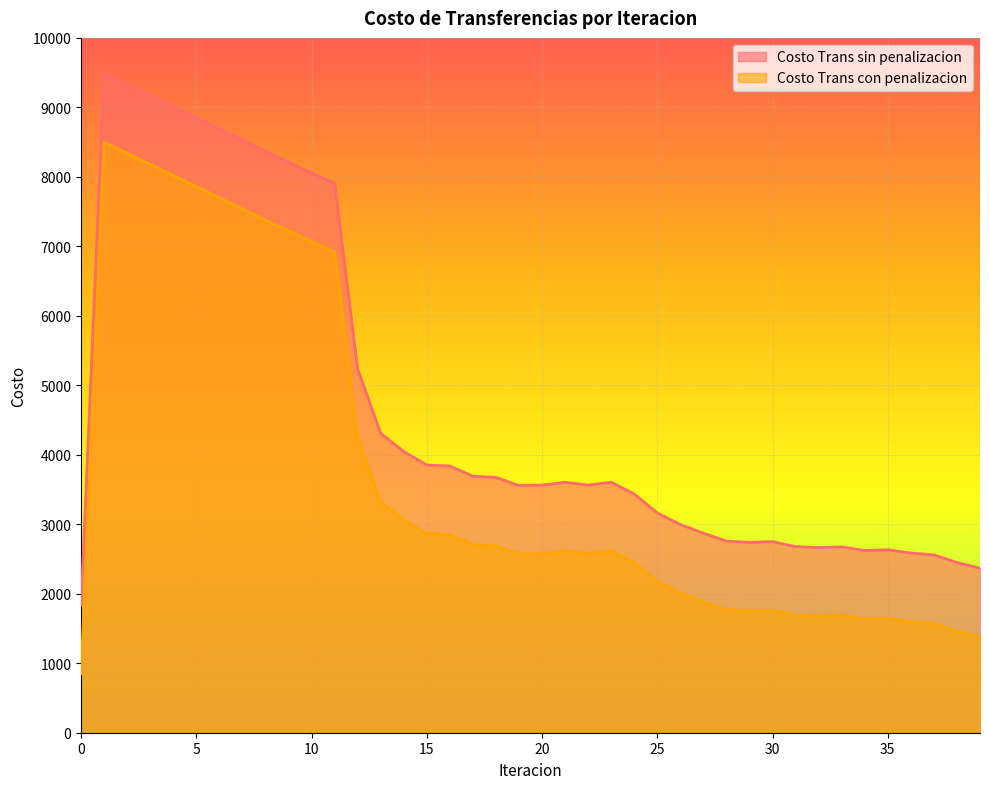

At which category is the sum across all series the highest?

1